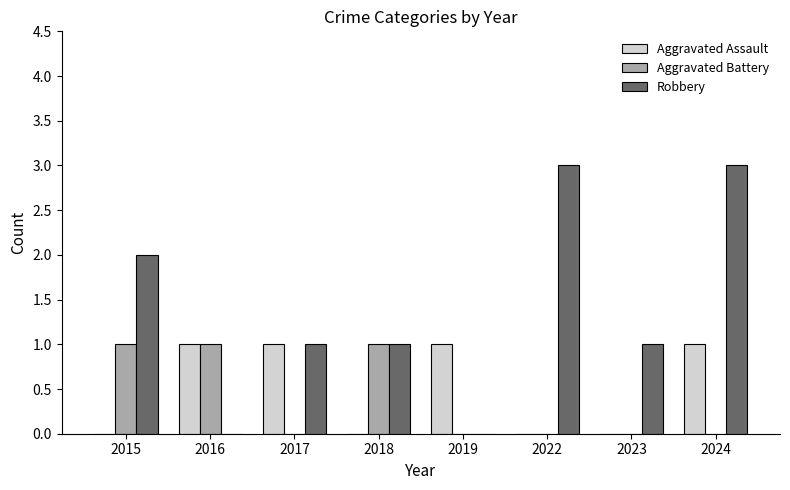

What are all the series names shown in the legend?

Aggravated Assault, Aggravated Battery, Robbery